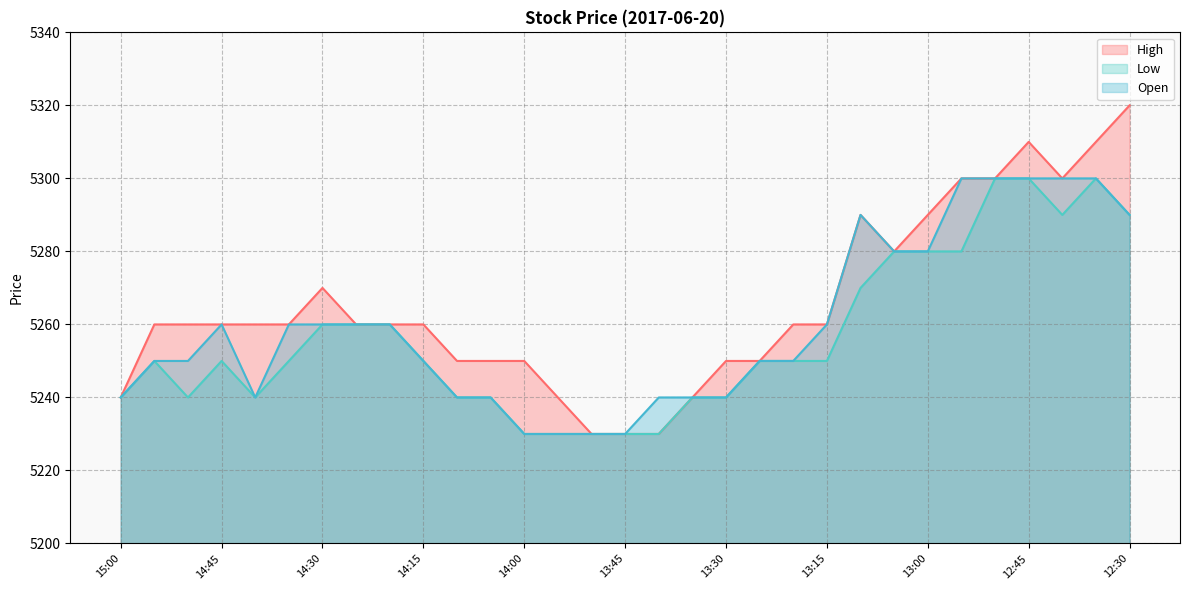

What is the total value across all series at 13:45?

15690